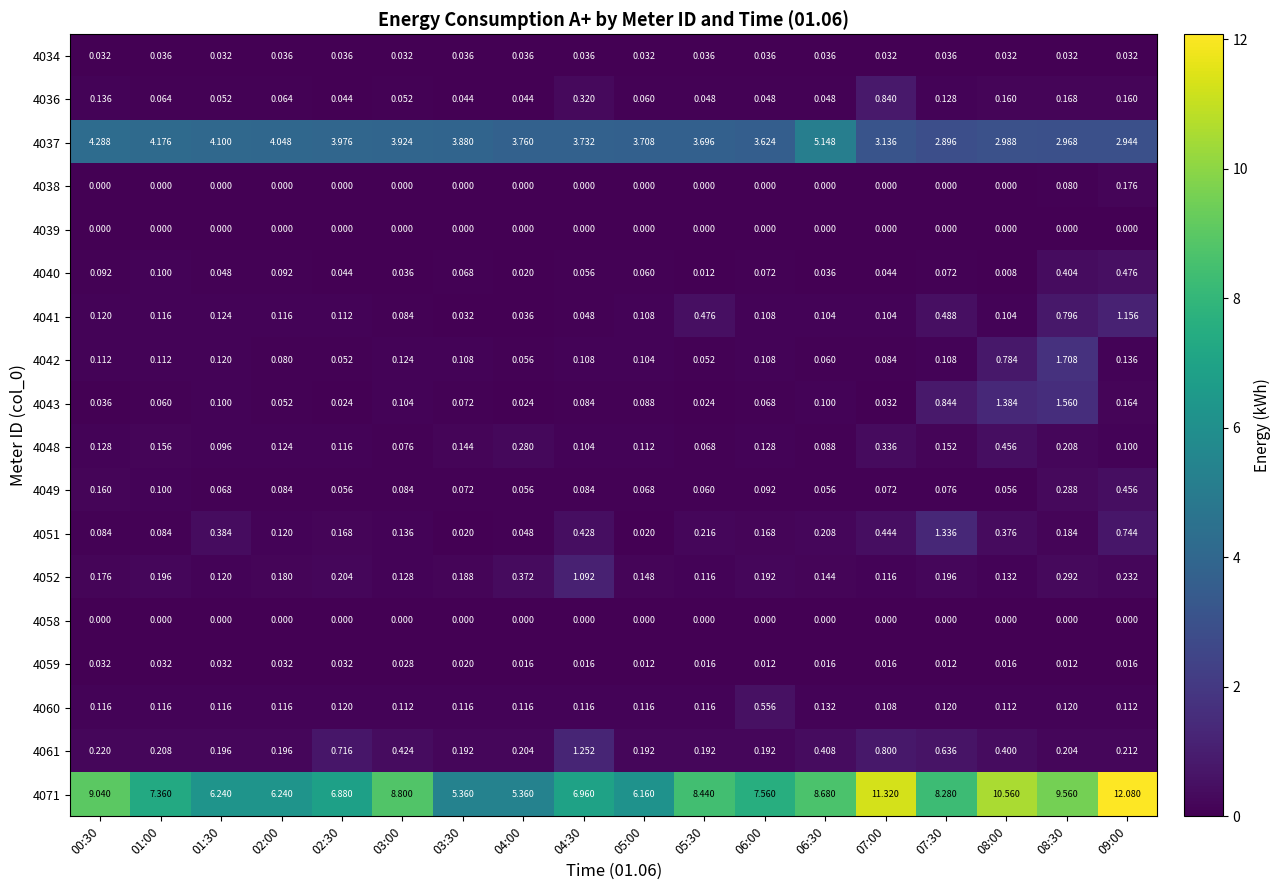

How many series are shown in this chart?

18